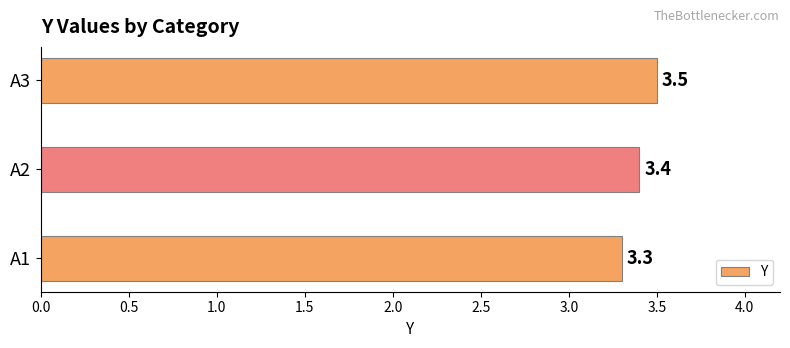

What is the minimum value shown in the chart?

3.3